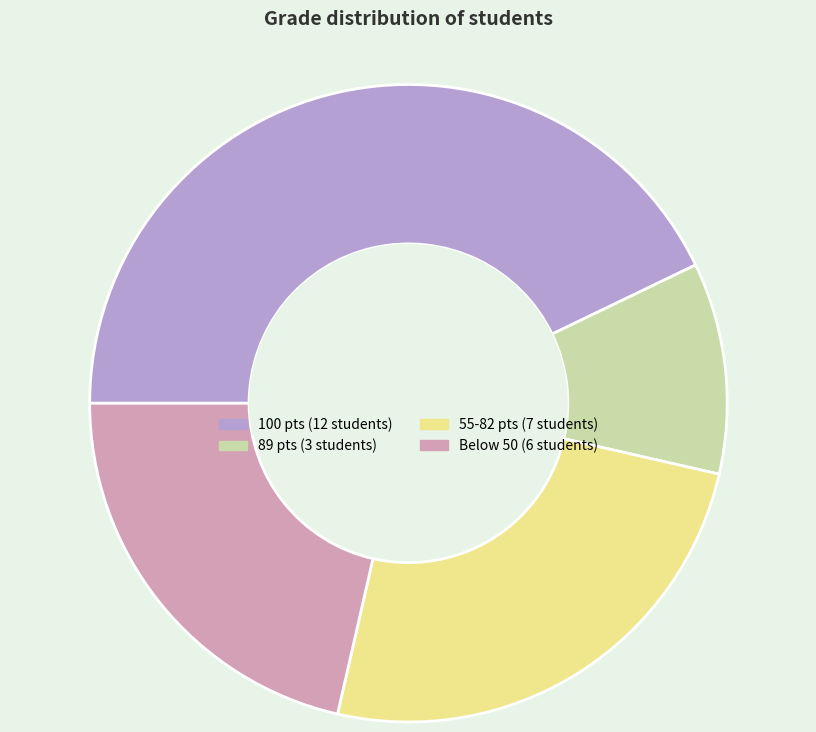

Rank the categories by value from lowest to highest.

89 pts (3 students), Below 50 (6 students), 55-82 pts (7 students), 100 pts (12 students)